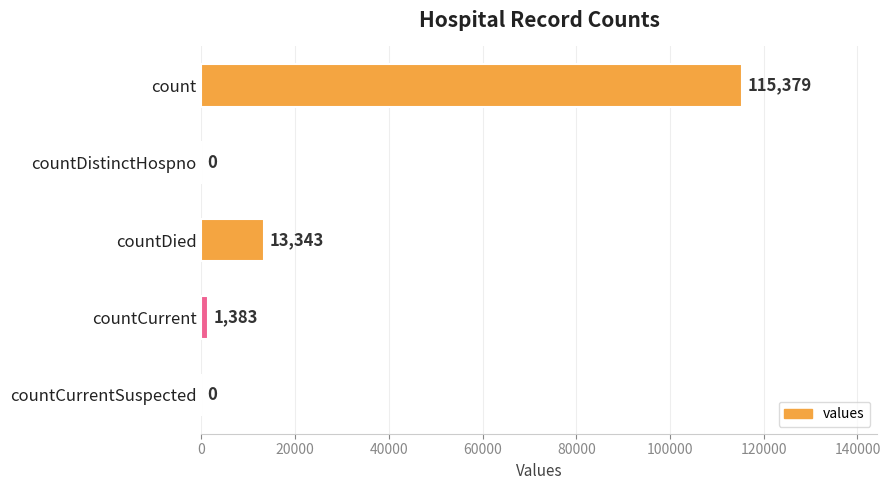

What is the average value?

26021